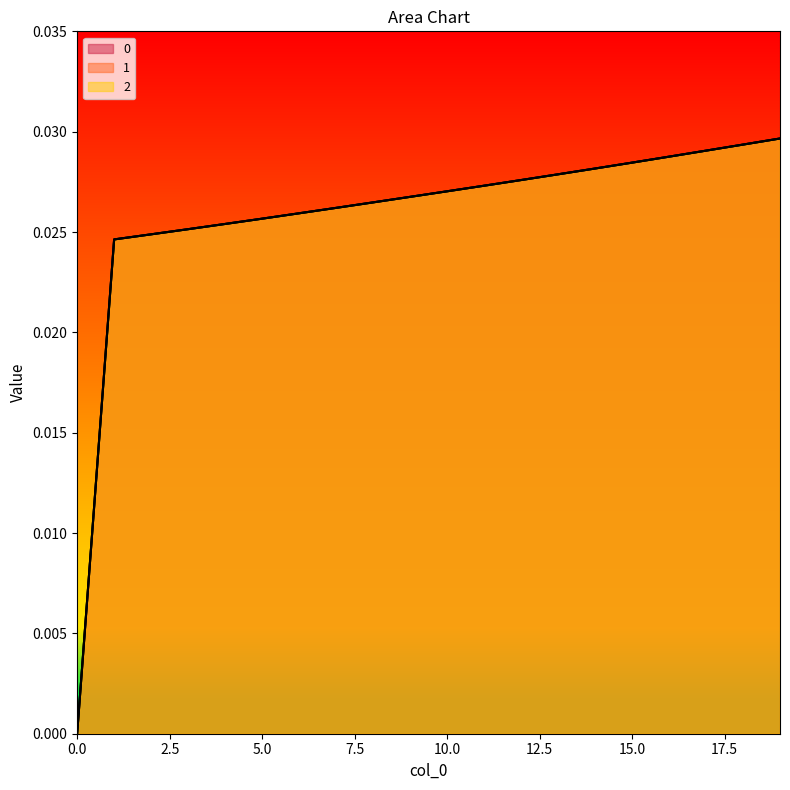

Is it true that 0 equals 0.0 at 16?

True